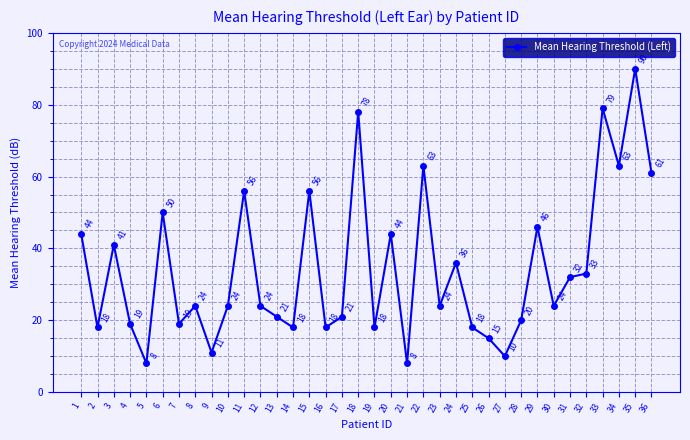

Count the number of data series in this chart.

1